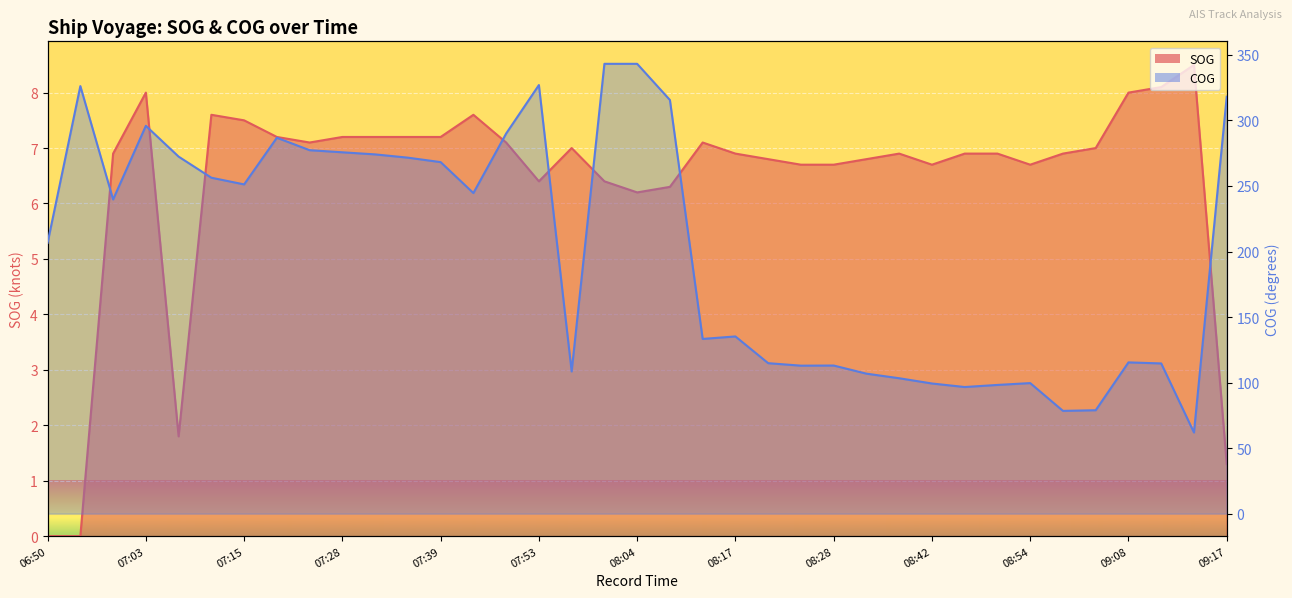

What is the maximum value shown in the chart?

343.2